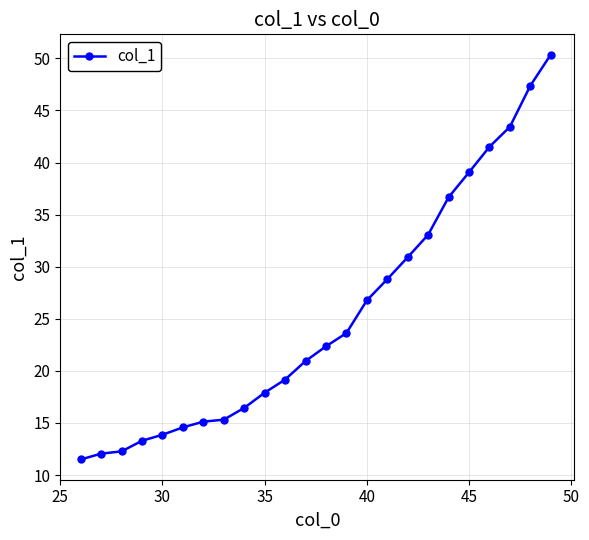

Is this an area chart (filled region under the line)?

No